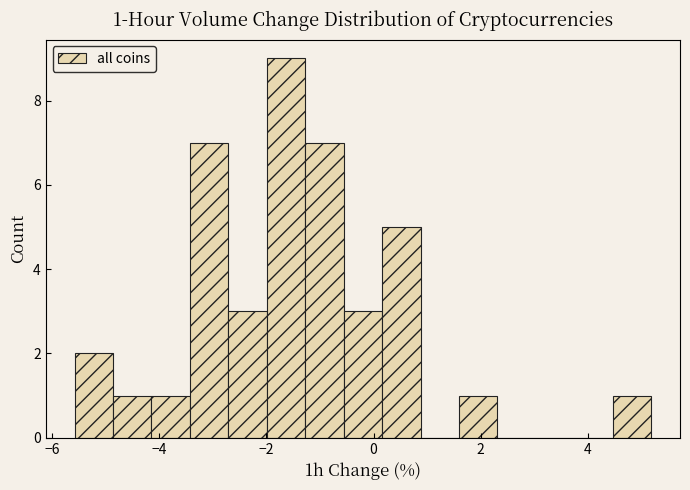

Read against the x-axis, roughly where is the centre of the tallest bar?

-1.6